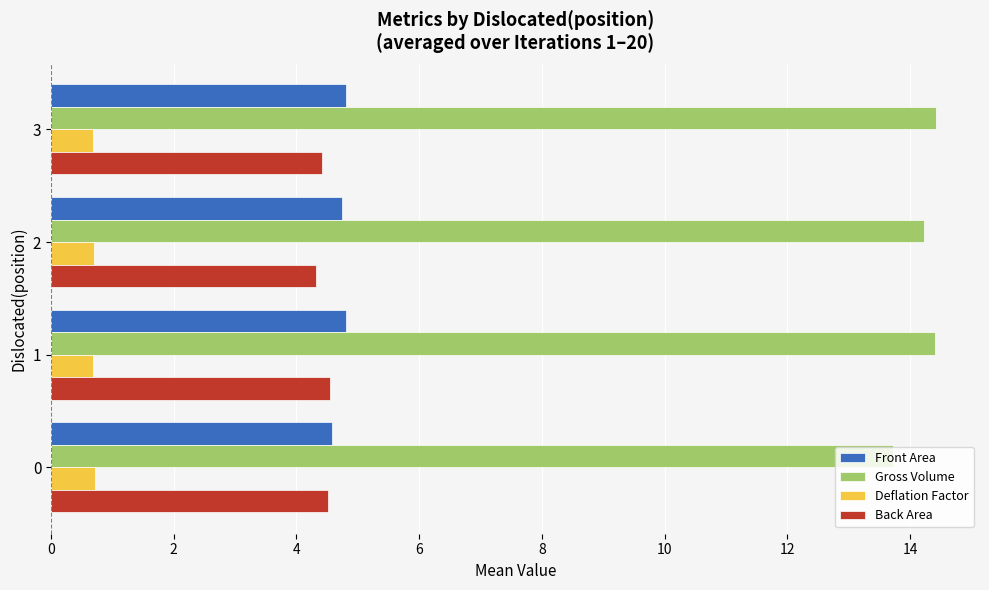

The Gross Volume series shows 4.6 at 0. True or false?

False